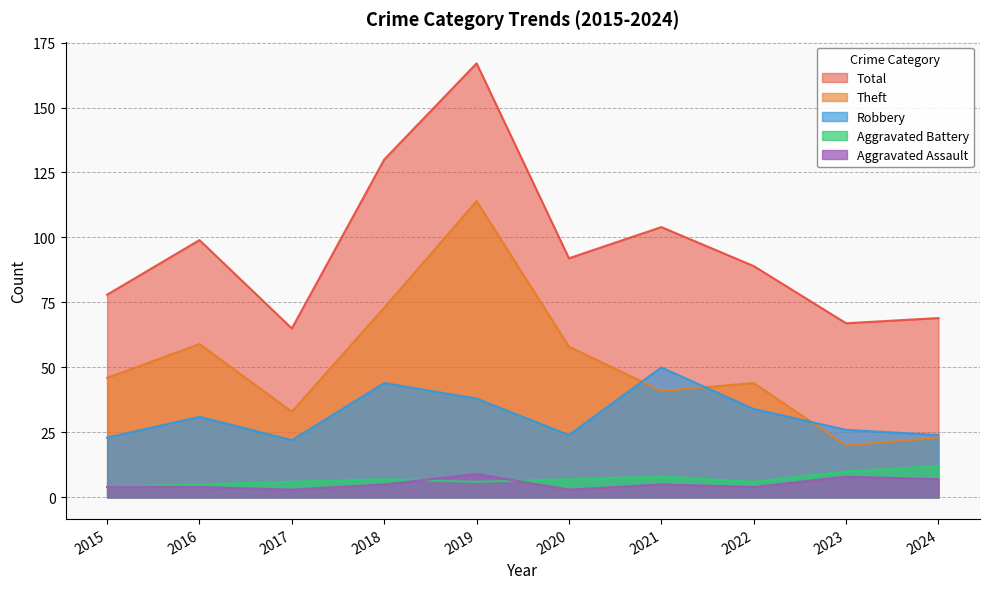

How many data points does each series have?

10